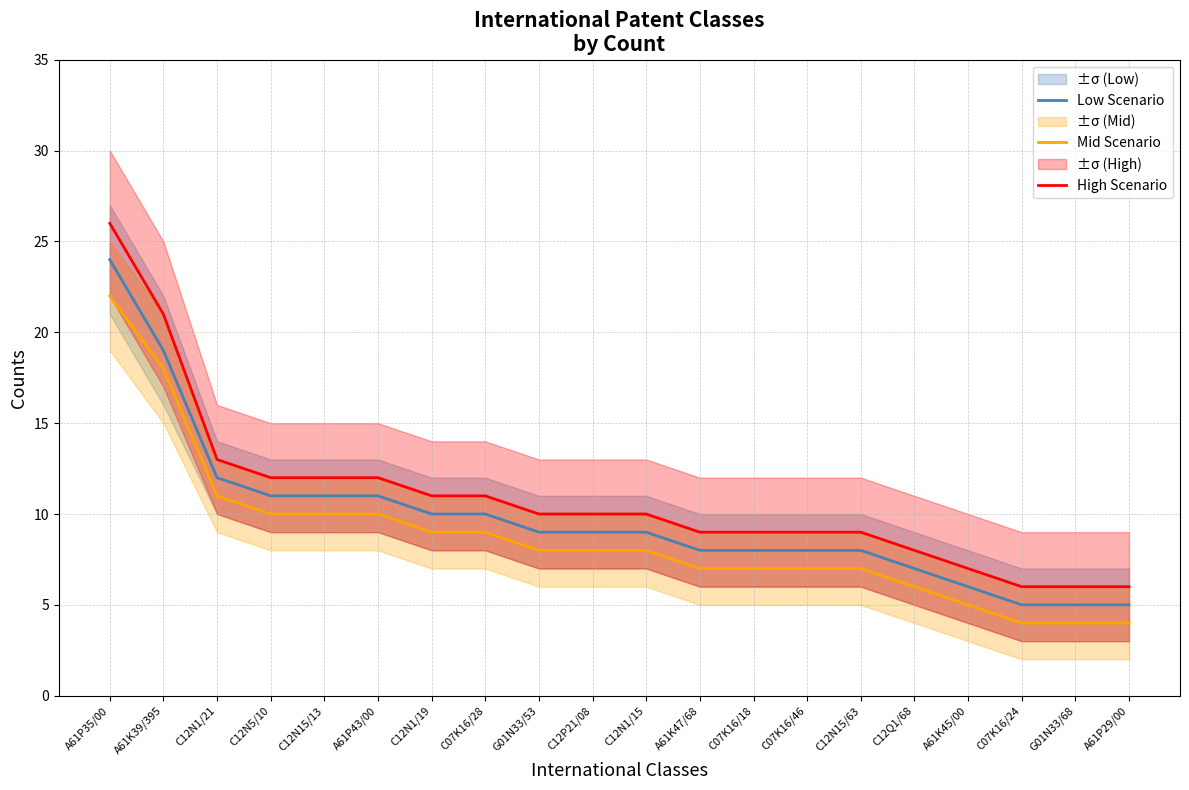

What is the minimum value shown in the chart?

4